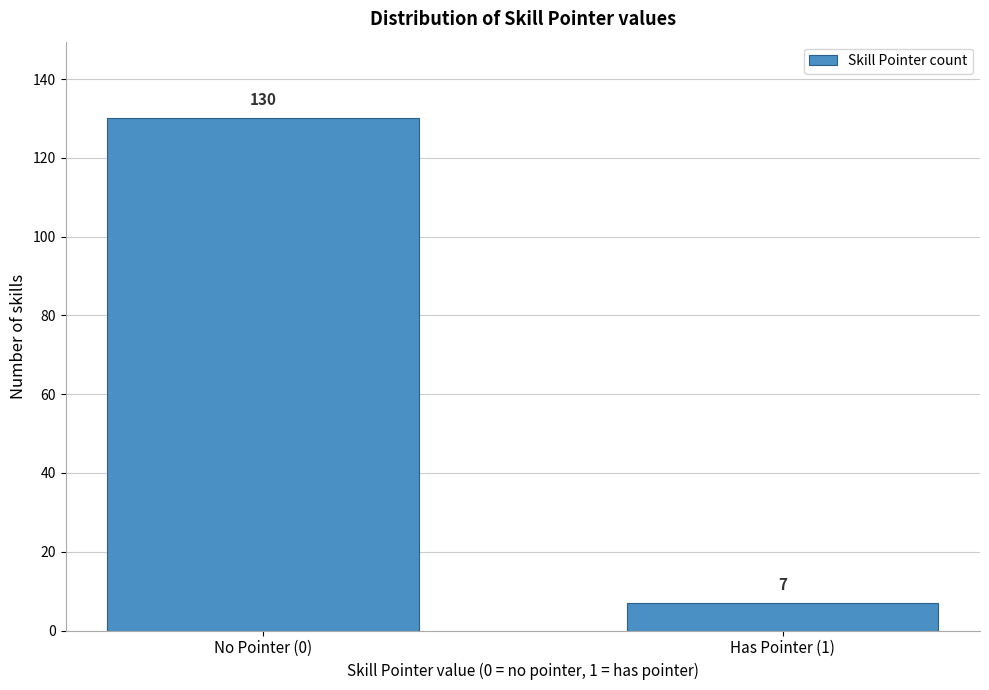

Reading right to left, extract all data points from this chart.

7	130